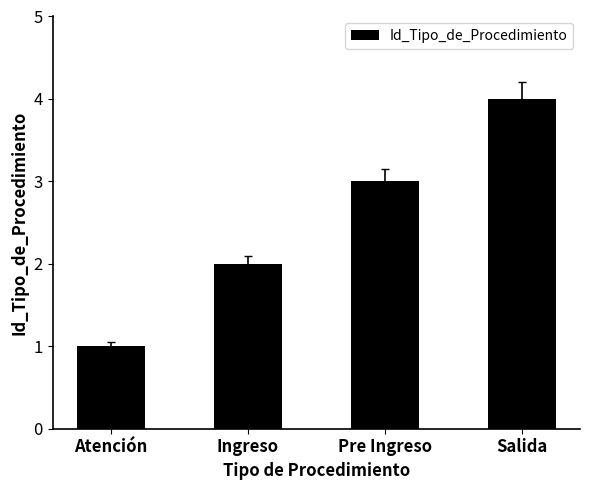

Which label corresponds to the smallest value in the chart?

Atención